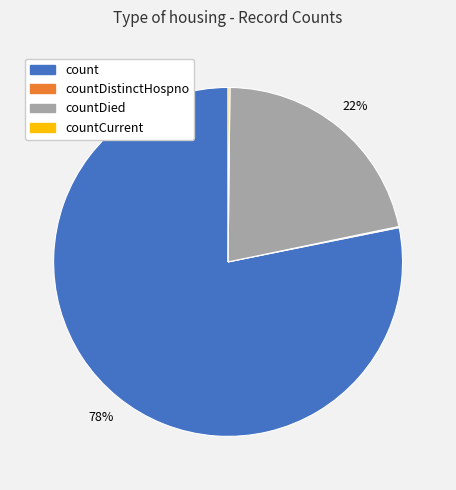

Do countDied and count together represent more than half of the pie?

Yes